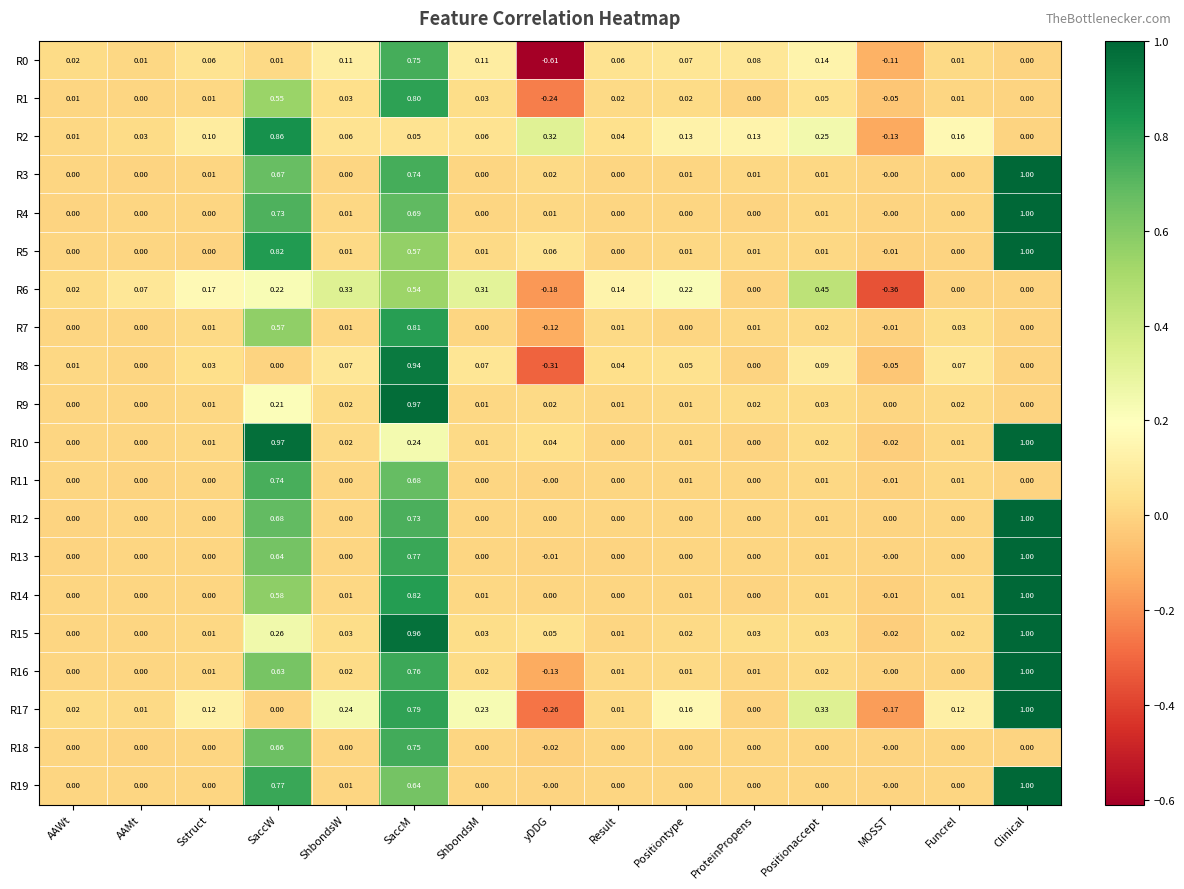

How many series are shown in this chart?

20